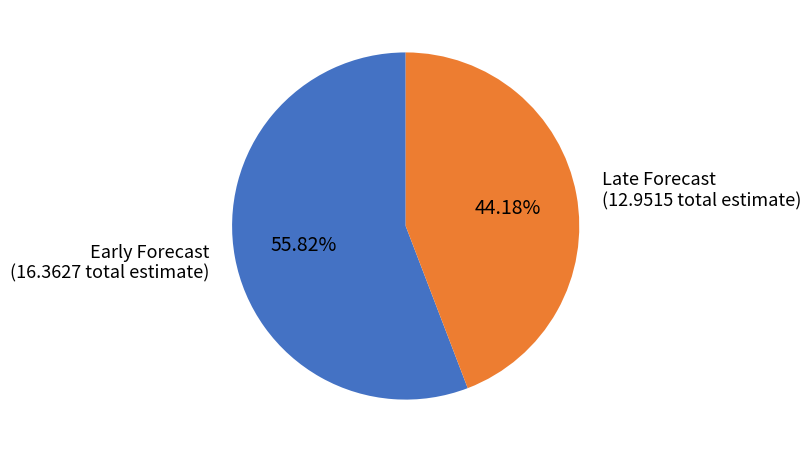

To the nearest percent, what is the difference between the largest and smallest slice percentages?

12%